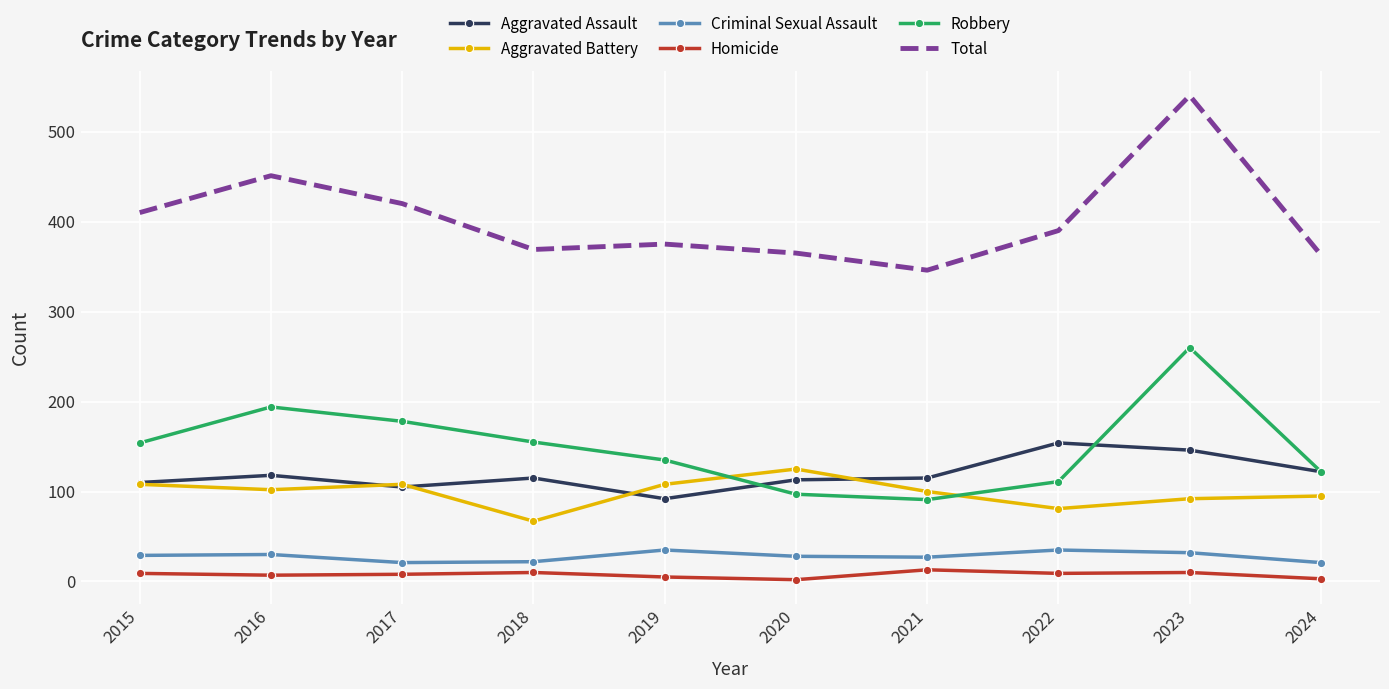

What is the maximum value shown in the chart?

540